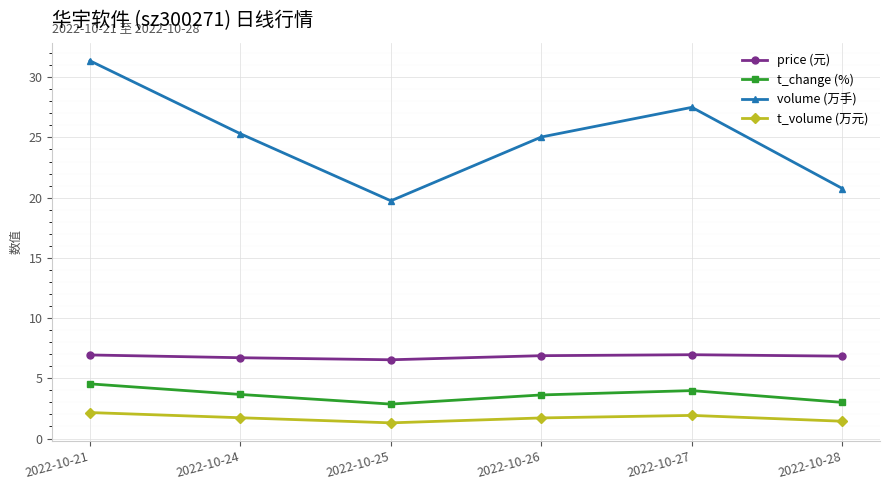

At which category does the chart reach its peak across all series?

2022-10-21